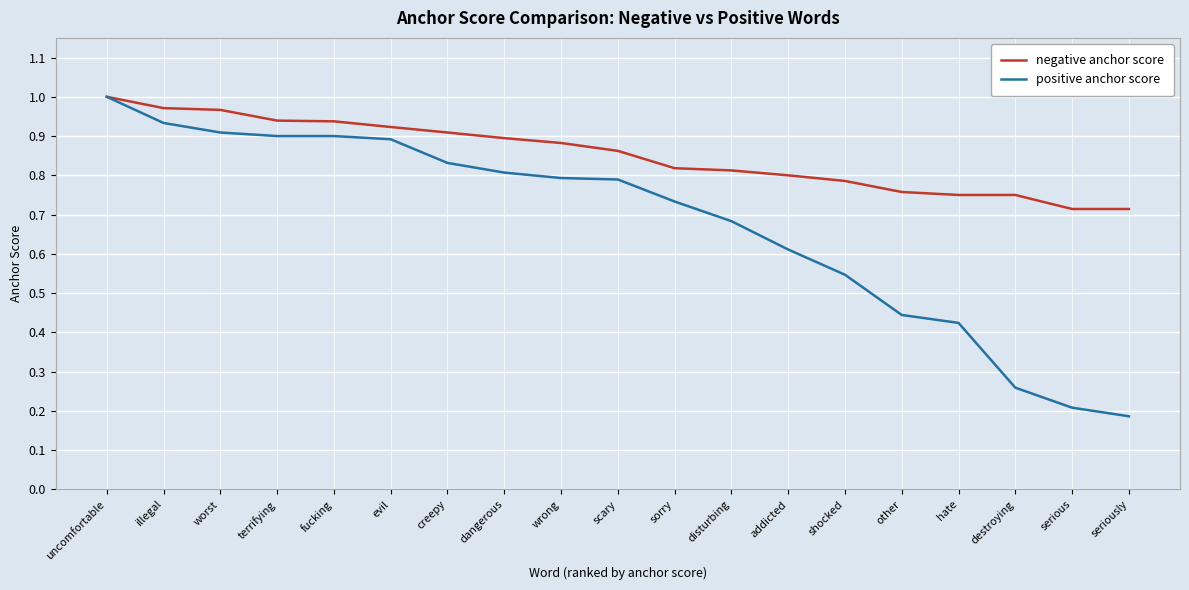

Which series has the widest spread of values?

positive anchor score